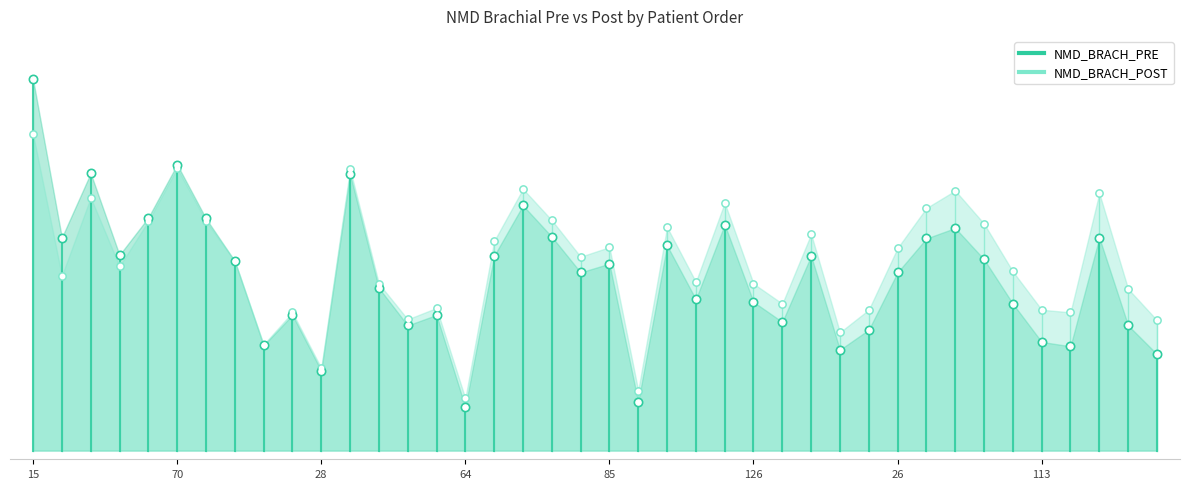

What is the total value across all series at 73?

10.5